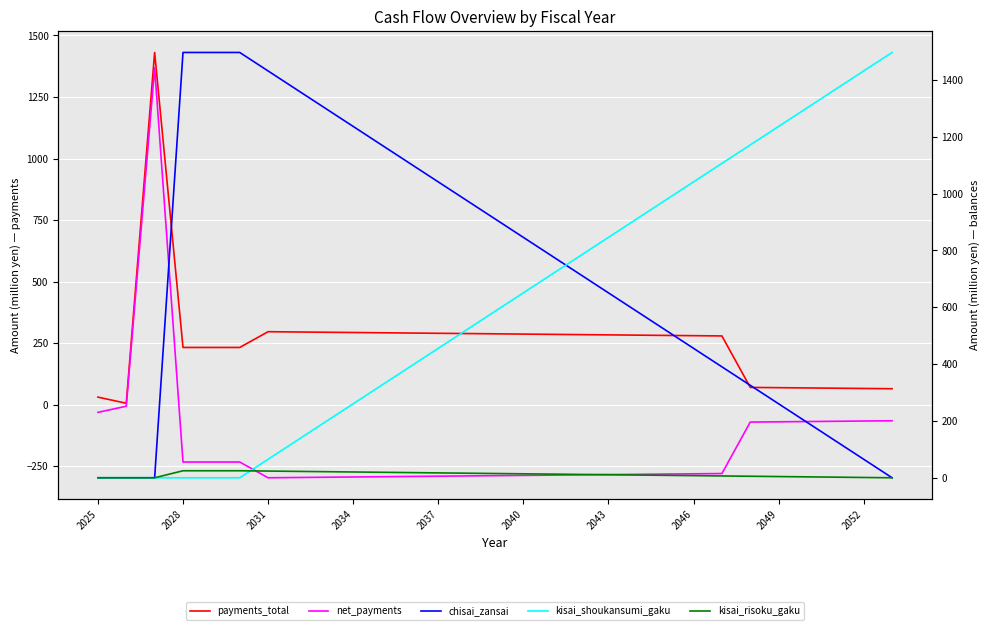

What is the value of the payments_total point at the 5th from the left?

232.7